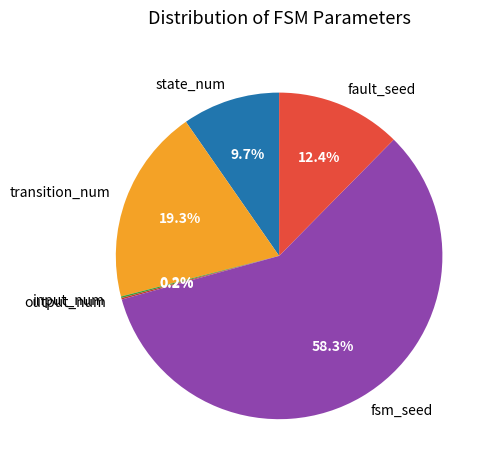

What portion of the pie excludes fault_seed?

87.6%